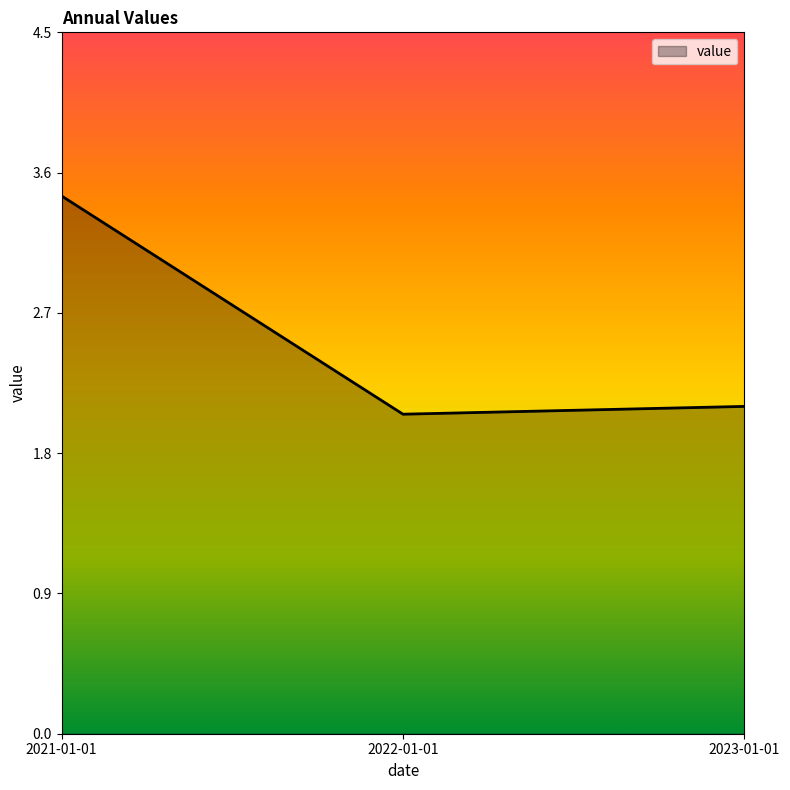

List the labels in order of value, smallest first.

2022-01-01, 2023-01-01, 2021-01-01